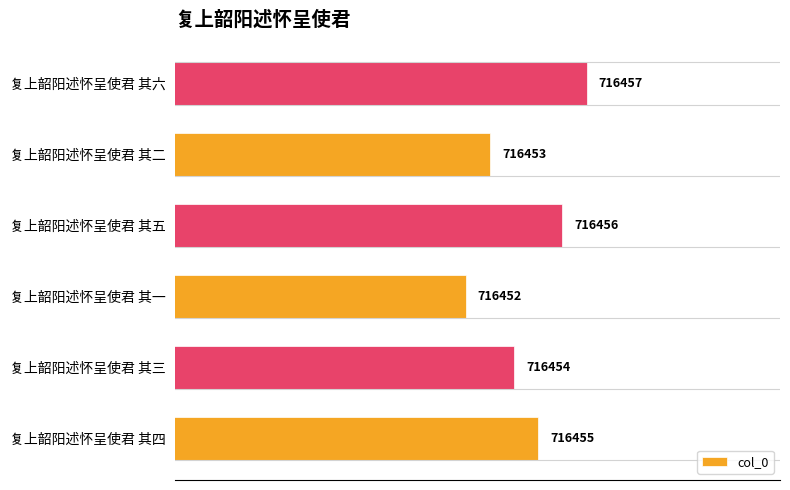

Reading left to right, transcribe all the data shown in this chart.

复上韶阳述怀呈使君 其四=716455	复上韶阳述怀呈使君 其三=716454	复上韶阳述怀呈使君 其一=716452	复上韶阳述怀呈使君 其五=716456	复上韶阳述怀呈使君 其二=716453	复上韶阳述怀呈使君 其六=716457